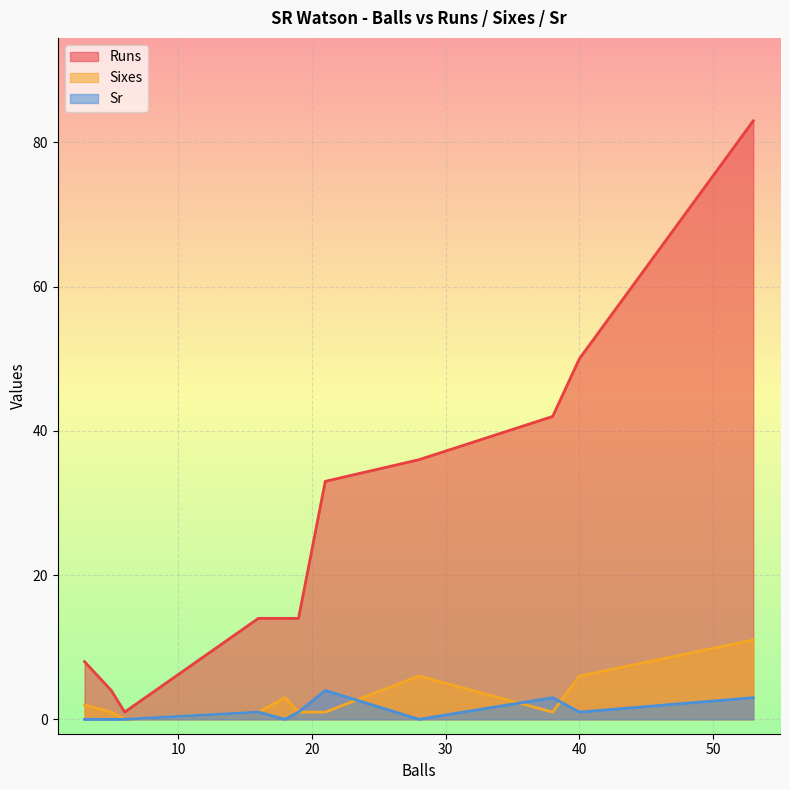

At 38, list the series in order from smallest to largest.

Sixes, Sr, Runs